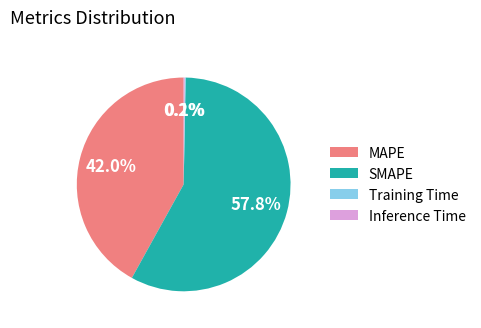

Which category has the biggest portion of the pie?

SMAPE